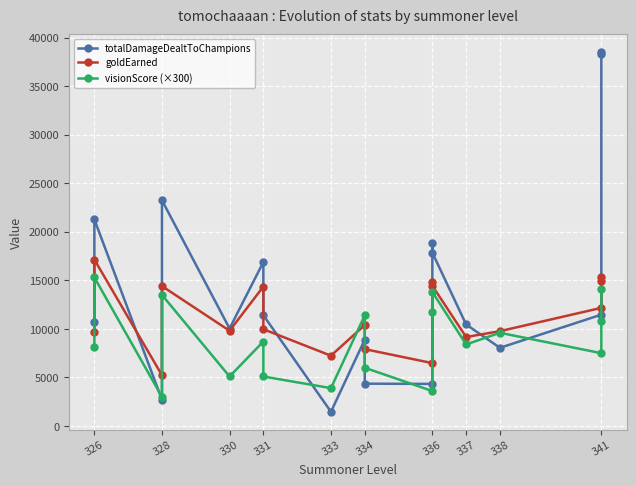

Reading left to right, what are all the values shown in this chart?

totalDamageDealtToChampions: 10717	21271	2702	23245	10040	16889	11412	1467	8886	4361	4337	18804	17863	10455	8053	11468	38496	38353
goldEarned: 9698	17138	5231	14407	9810	14359	9970	7241	10396	7917	6477	14785	14443	9163	9768	12167	15326	14952
visionScore (×300): 8100	15300	3000	13500	5100	8700	5100	3900	11400	6000	3600	11700	13800	8400	9600	7500	10800	14100